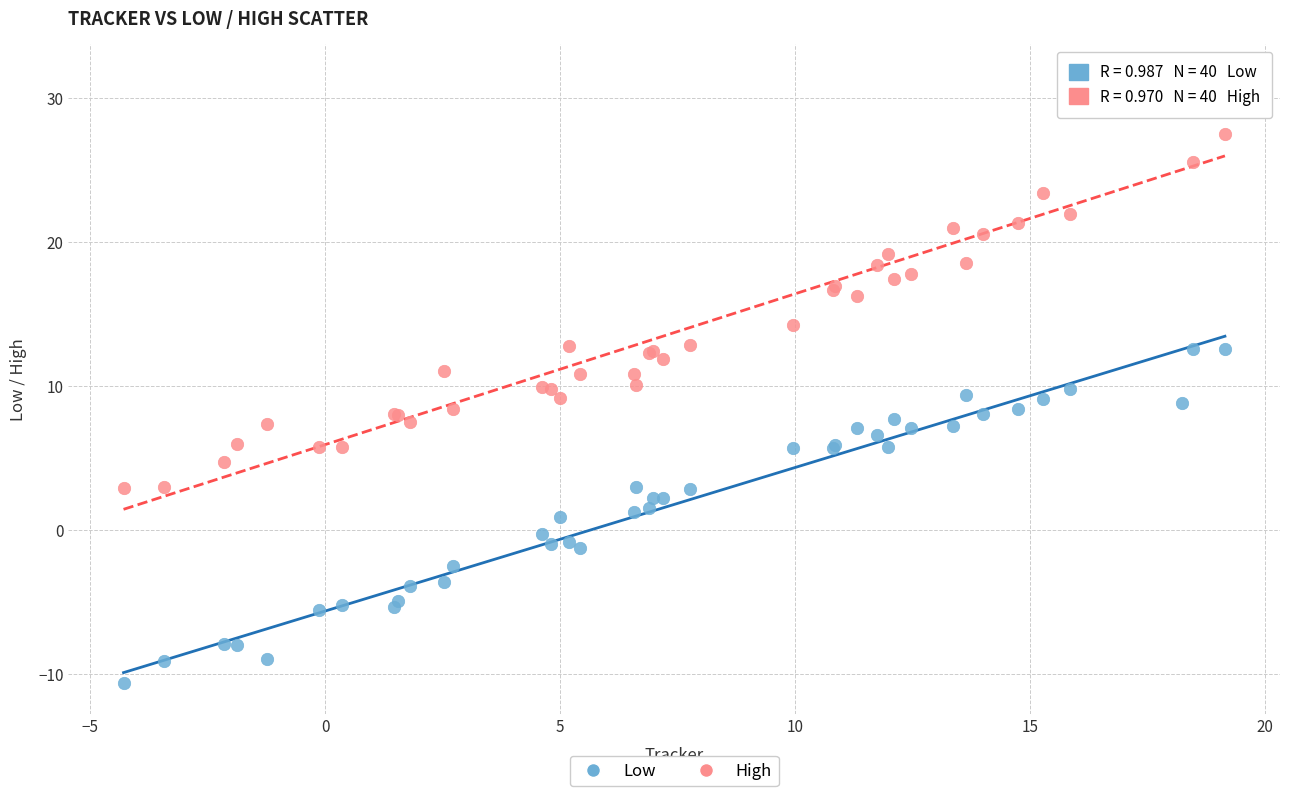

Which series contains the highest Y value?

High